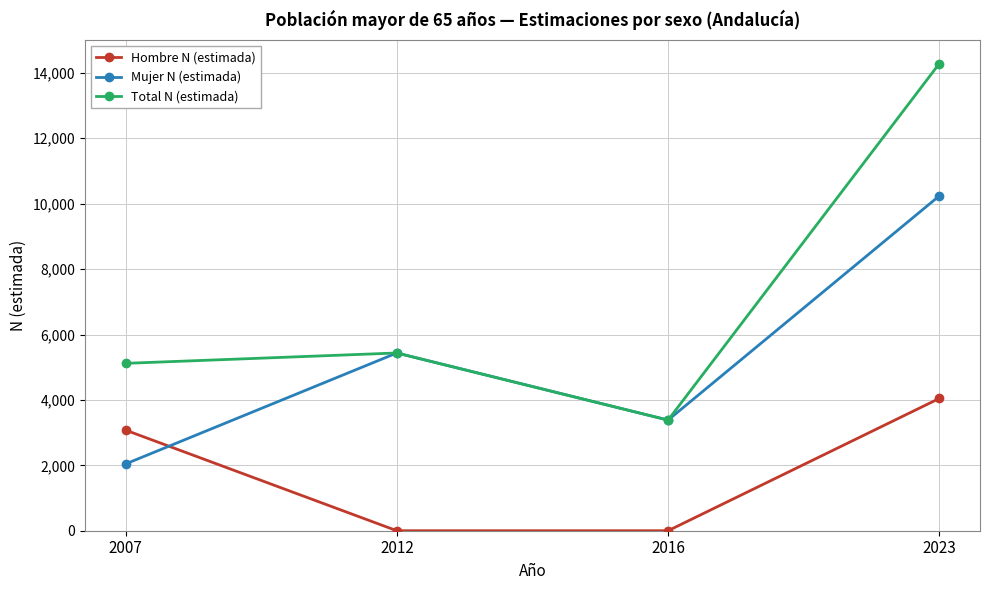

Is it true that Hombre N (estimada) equals 1492 at 2016?

False